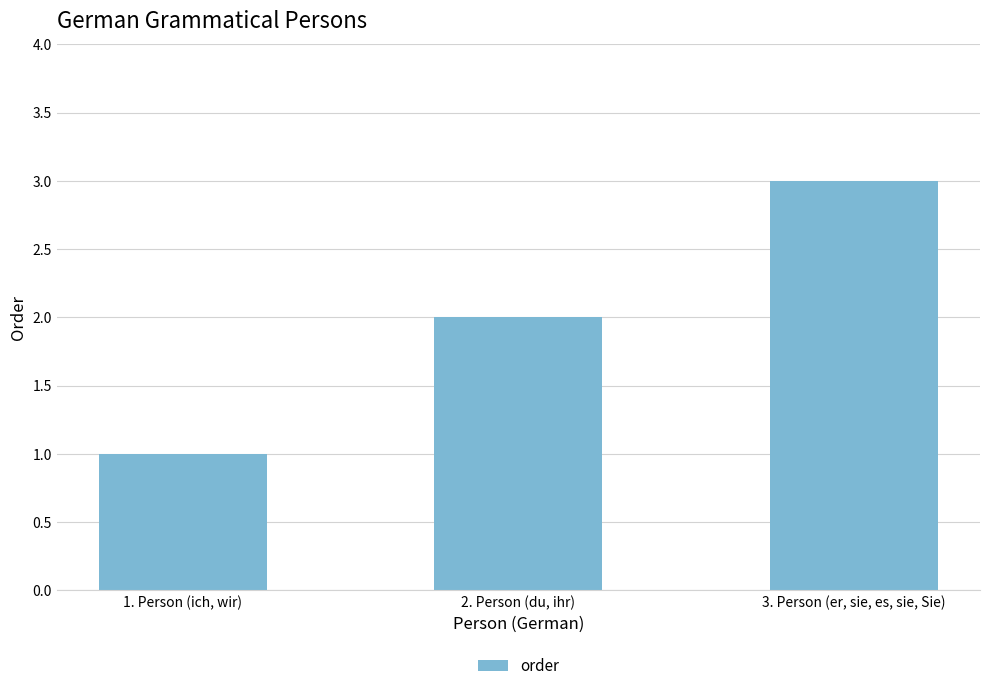

Count the values in the range 1 to 3.

3